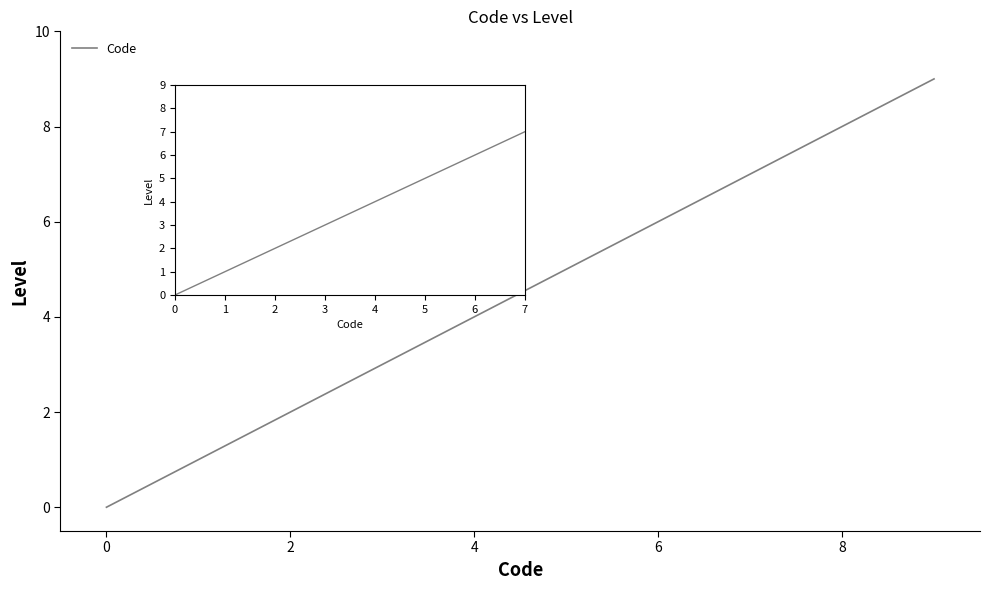

Is it true that the value at 7 is 7?

True